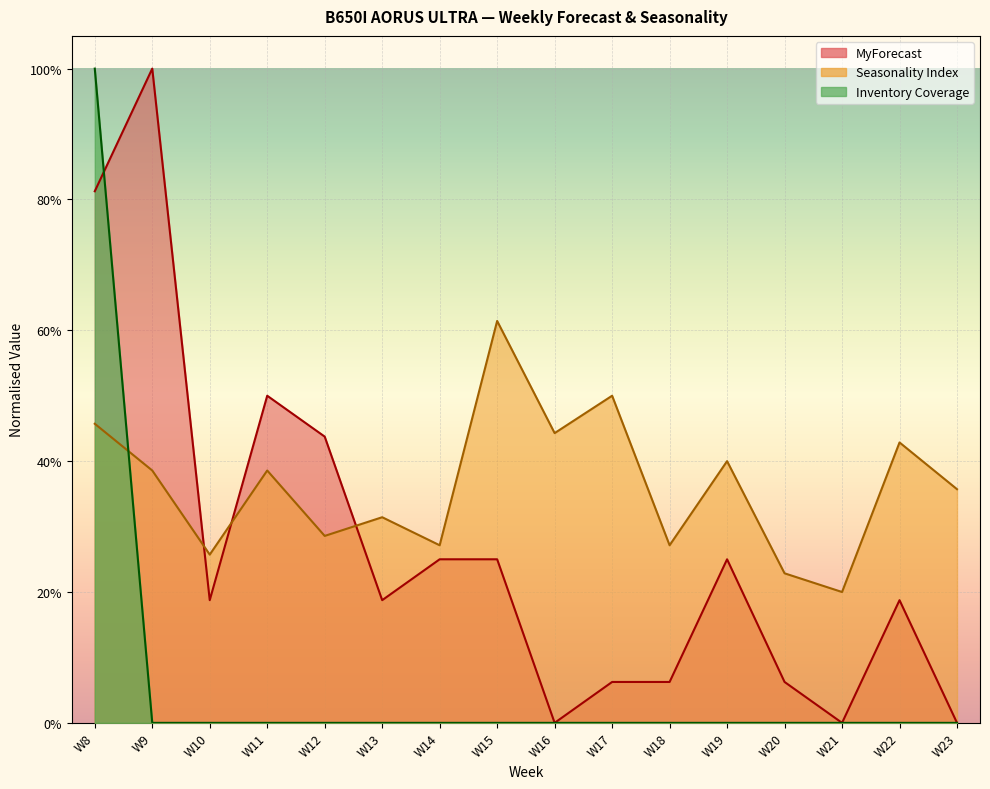

Is the value of Seasonality Index at W21 greater than the value of Inventory Coverage at W22?

Yes